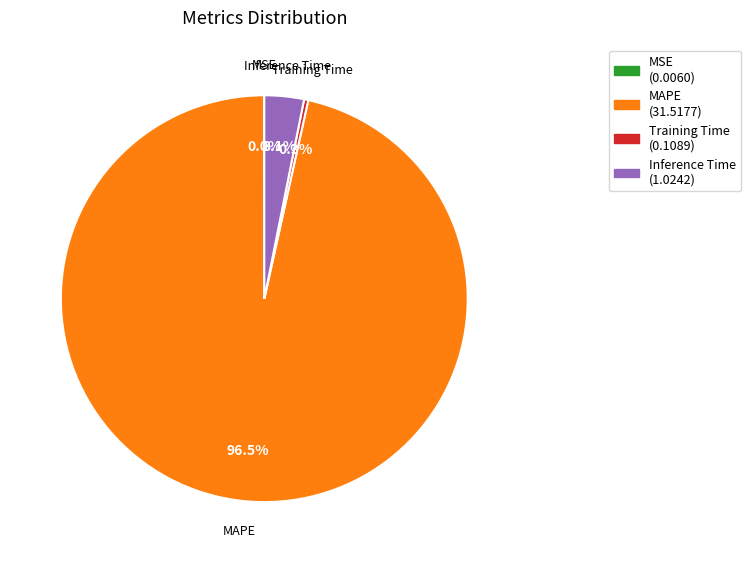

To the nearest percent, what is the difference between the MAPE and Inference Time slice percentages?

93%